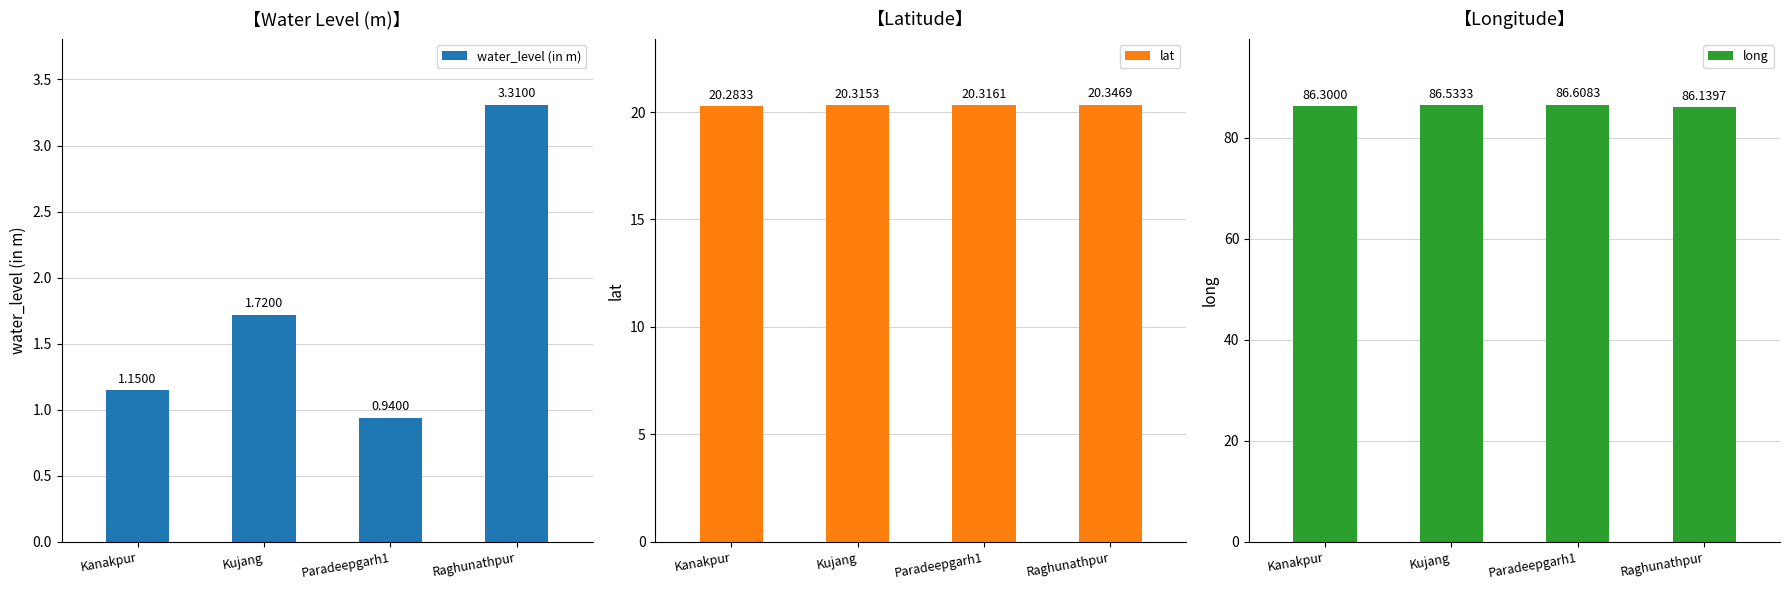

What are all the series names shown in the legend?

water_level (in m), lat, long